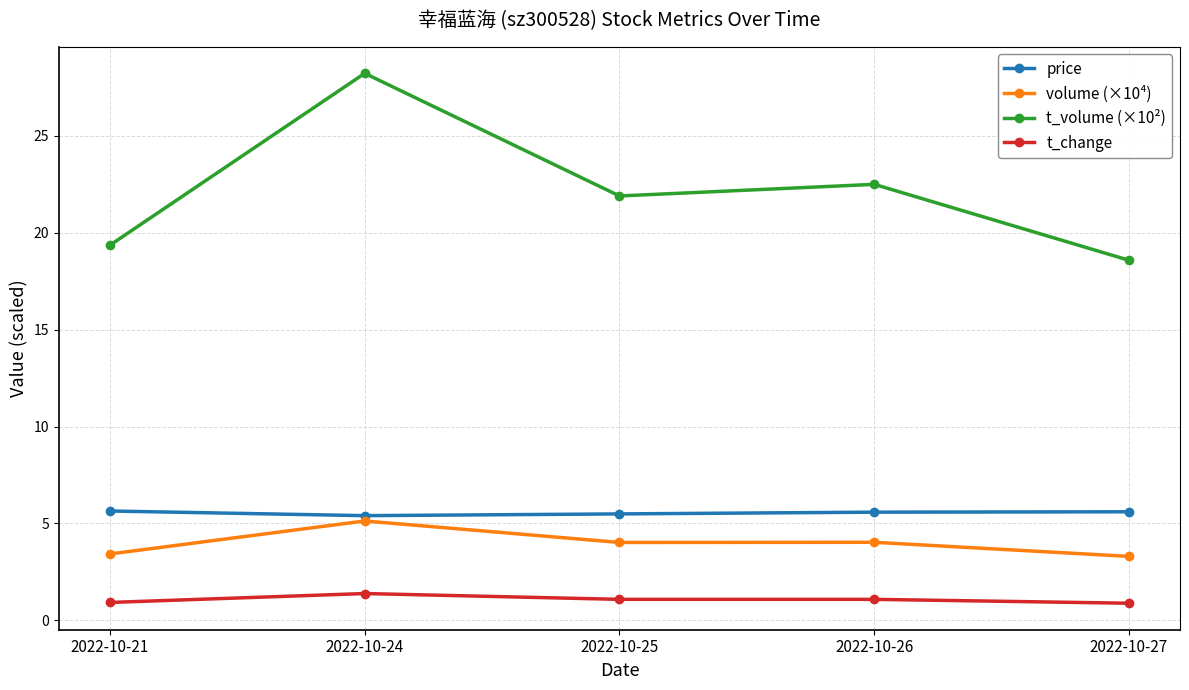

Is the value of price at 2022-10-24 greater than the value of t_change at 2022-10-21?

Yes